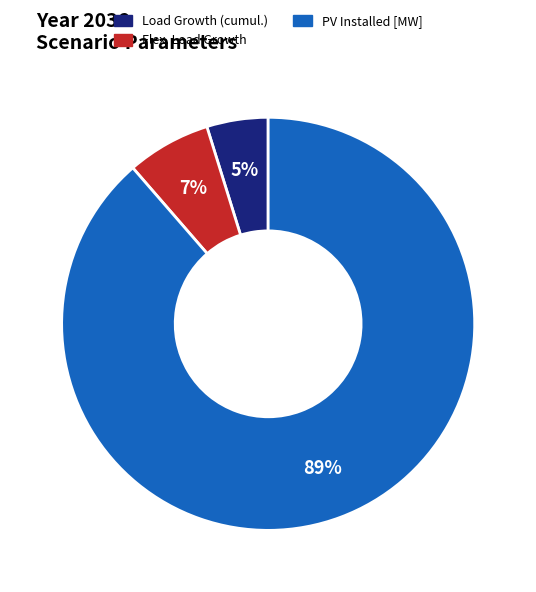

What is the ratio of the value at Load Growth (cumul.) to the value at Flex. Load Growth?

0.7